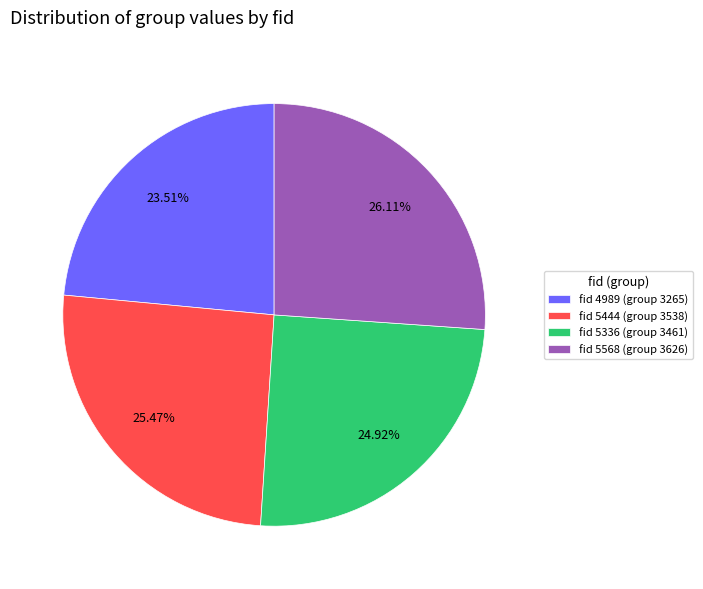

Approximately how many times larger is the value at fid 5444 (group 3538) compared to fid 5336 (group 3461)?

1.0